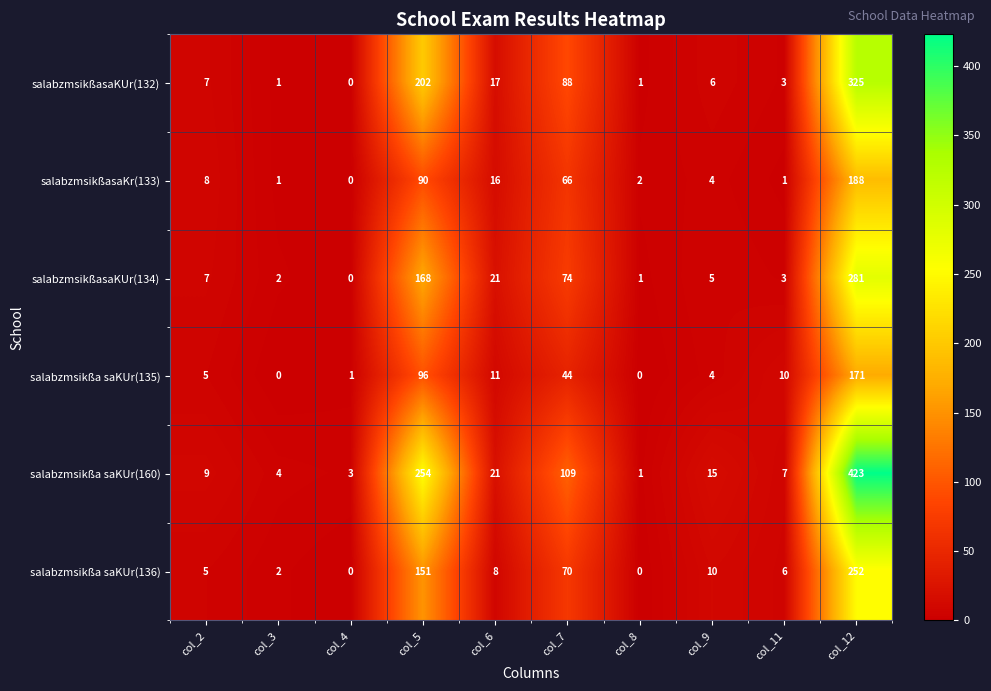

Is it true that salabzmsikßa saKUr(160) equals 47 at col_7?

False